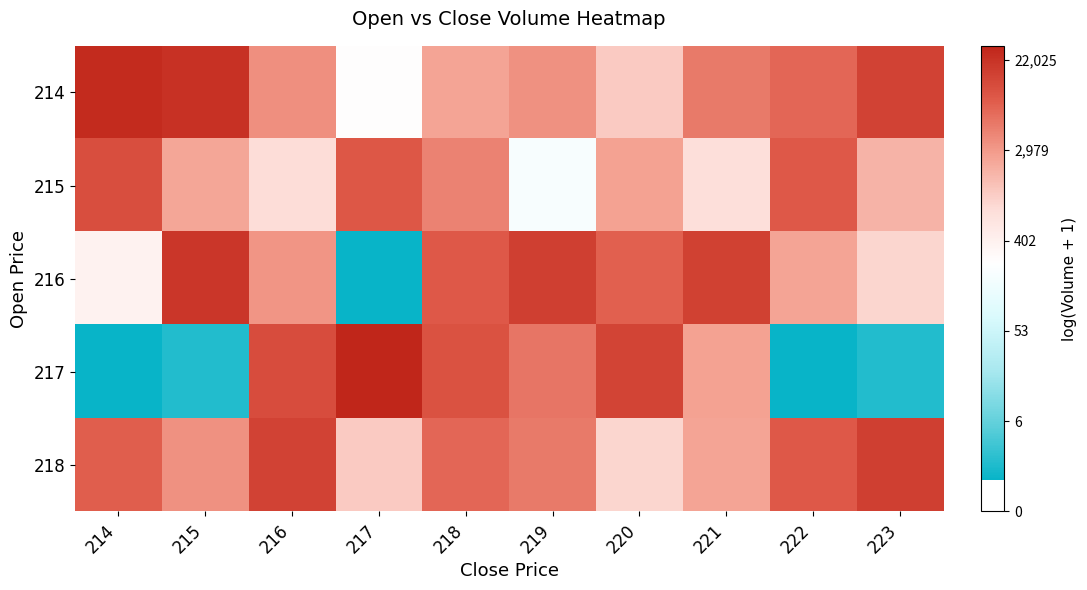

What is the minimum value shown in the chart?

0.7